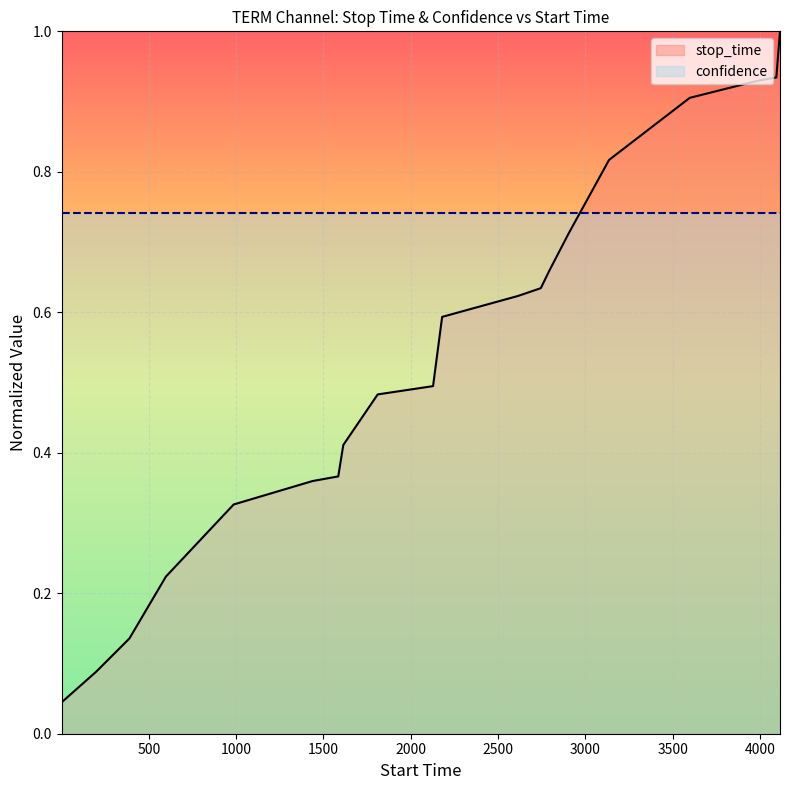

What is the value of the 19th point from the left?

0.9